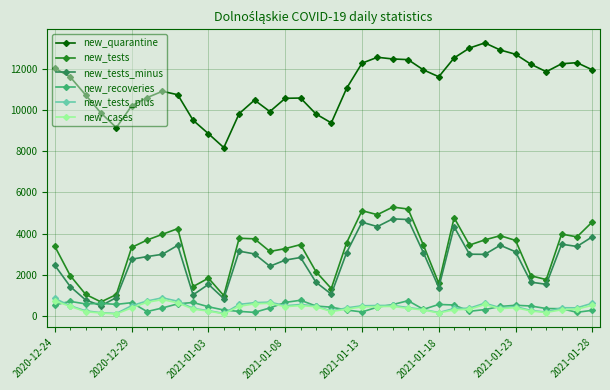

Which series has the largest range (max minus min)?

new_quarantine